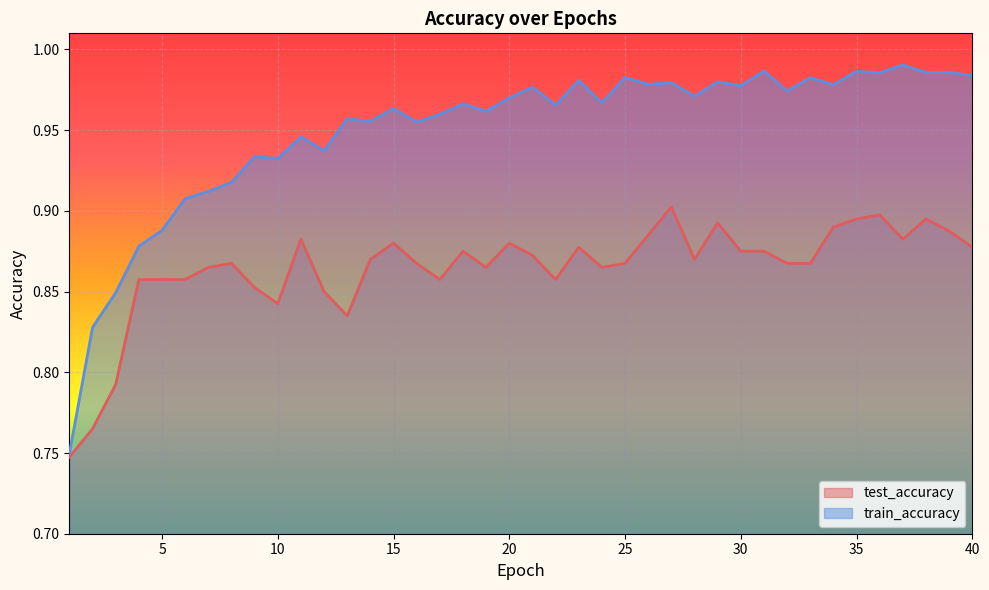

How many distinct data groups are displayed?

2